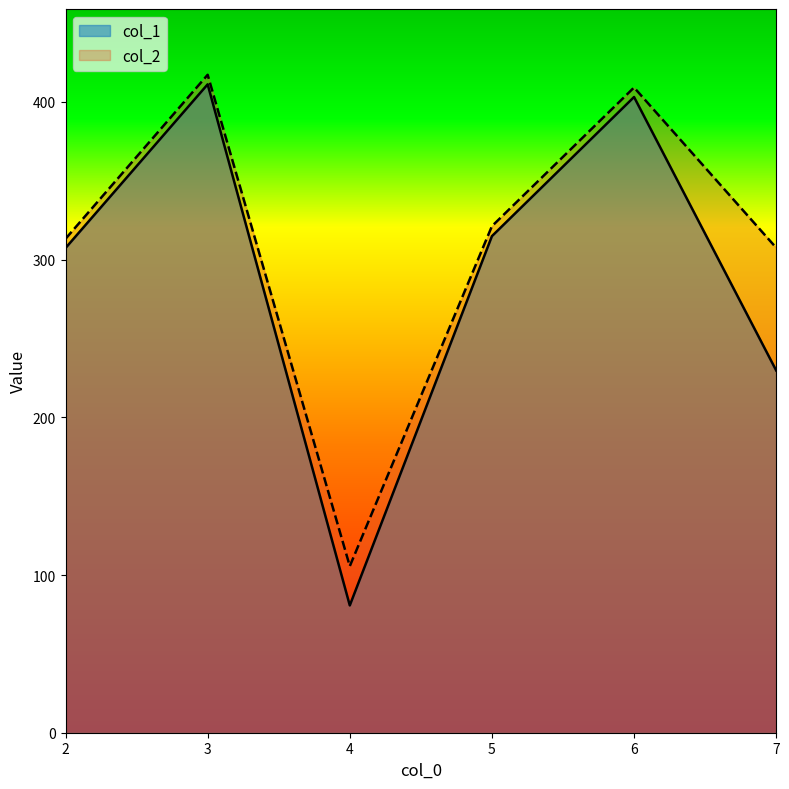

Count the number of data series in this chart.

2